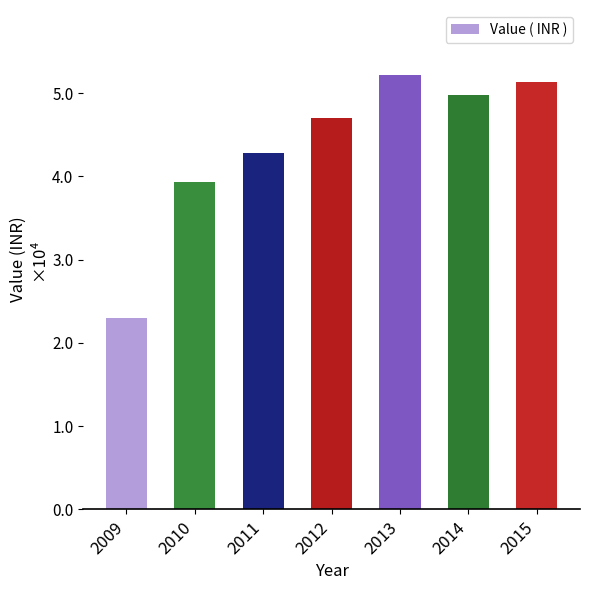

Rank the categories by value from lowest to highest.

2009, 2010, 2011, 2012, 2014, 2015, 2013